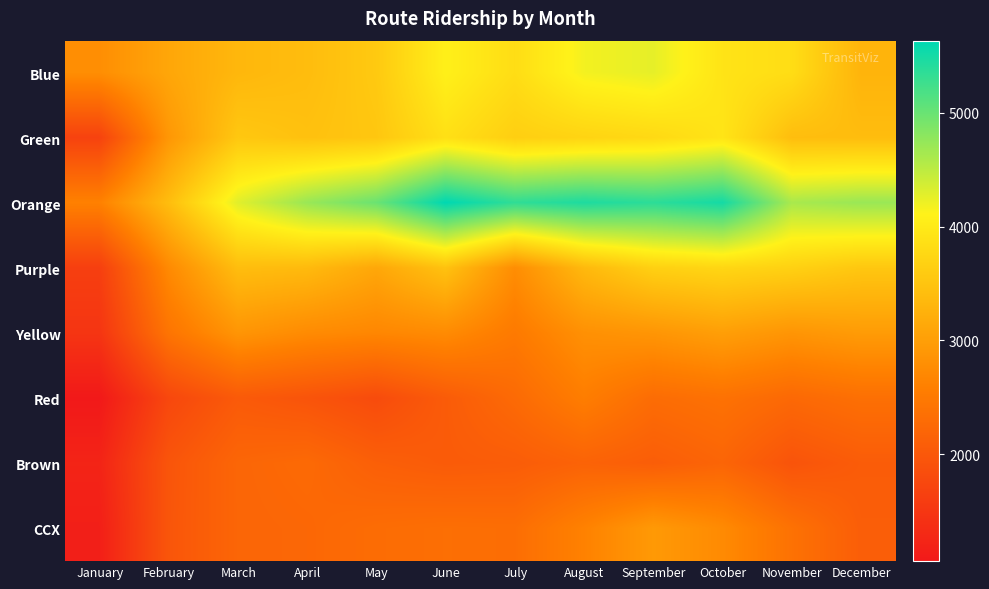

Reading left to right, what are all the values shown in this chart?

Blue: January=2786	February=3106	March=3330	April=3404	May=3569	June=4081	July=3836	August=4176	September=4256	October=3920	November=3836	December=3287
Green: January=1678	February=2902	March=3546	April=3463	May=3532	June=3871	July=3641	August=3712	September=3779	October=3930	November=3416	December=3404
Orange: January=2610	February=3411	March=4288	April=4714	May=4994	June=5633	July=5345	August=5452	September=5368	October=5506	November=4622	December=4712
Purple: January=1629	February=2728	March=3413	April=3370	May=3117	June=3473	July=2774	August=3355	September=3664	October=3743	November=3673	December=3541
Yellow: January=1479	February=2427	March=2881	April=2743	May=2684	June=2745	July=2507	August=2816	September=2884	October=3005	November=2877	December=2962
Red: January=1062	February=1753	March=2036	April=1945	May=1817	June=2056	July=2274	August=2561	September=2306	October=2384	November=2252	December=2354
Brown: January=1226	February=1957	March=2212	April=2268	May=2112	June=2053	July=2073	August=2166	September=2085	October=2197	November=1942	December=2065
CCX: January=1154	February=1967	March=2208	April=2231	May=2307	June=2340	July=2326	August=2619	September=2936	October=2734	November=2385	December=2093